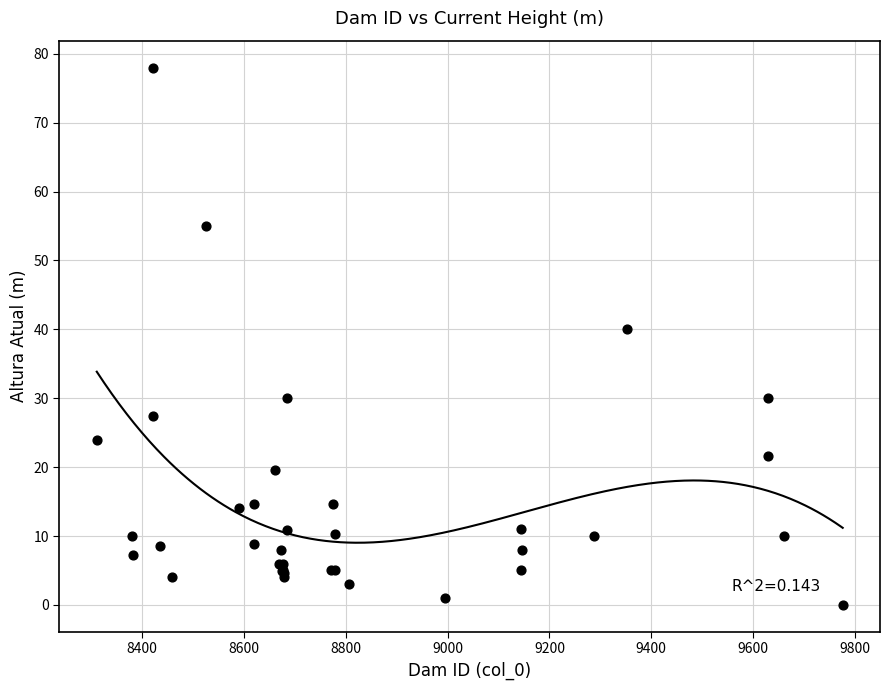

What Y value in the scatter plot is closest to 39?

40.0